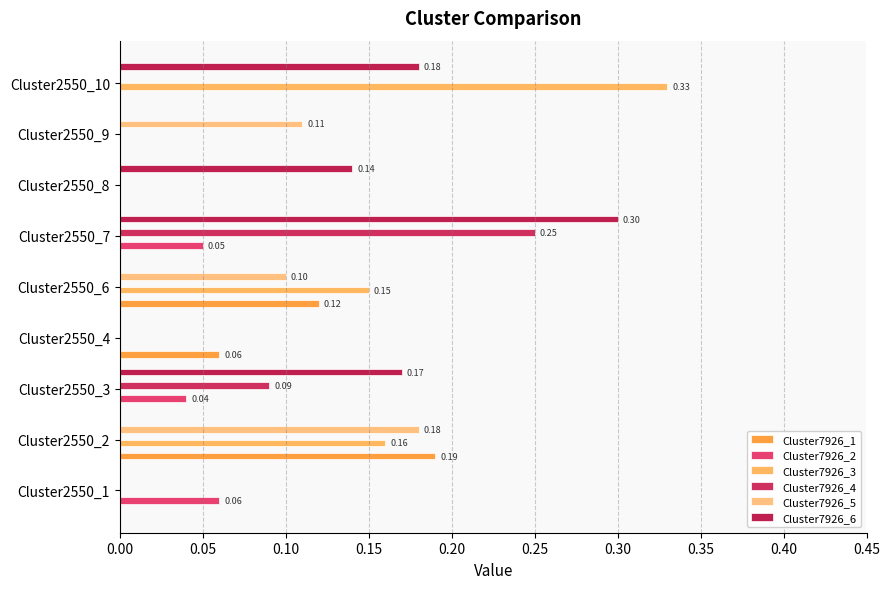

What is the difference between the maximum and second lowest values in the Cluster7926_5 series?

0.2